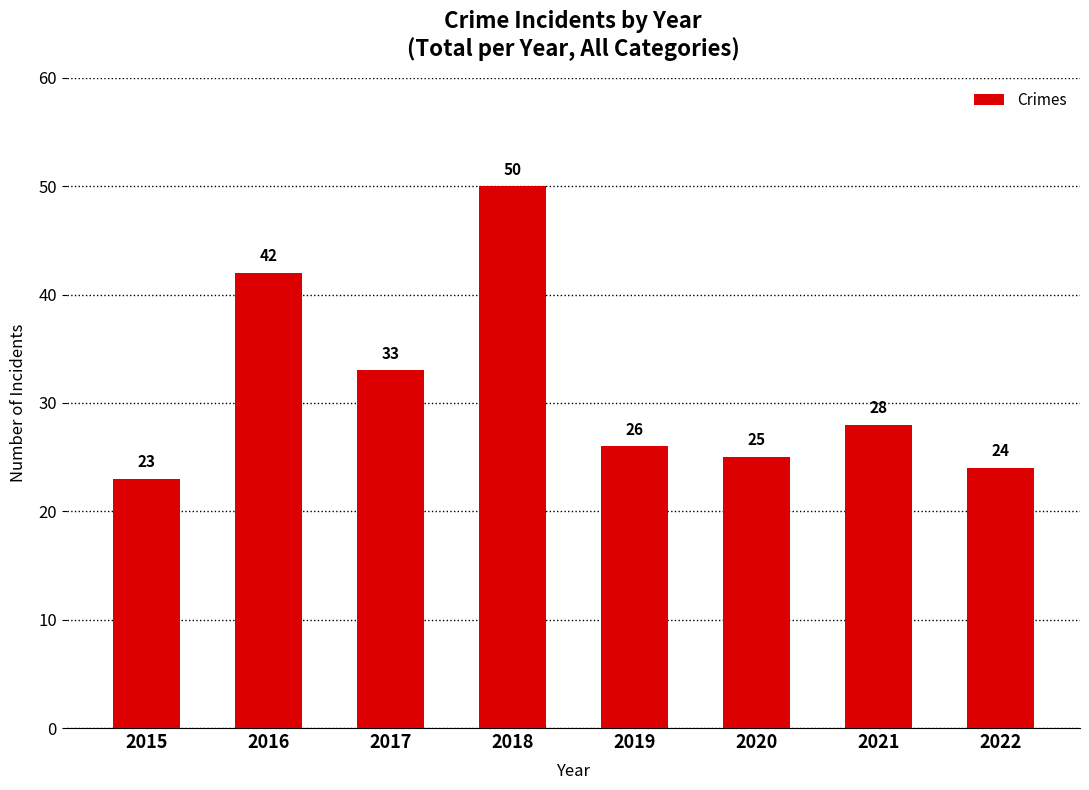

Reading right to left, list all the values displayed in this chart.

2022=24	2021=28	2020=25	2019=26	2018=50	2017=33	2016=42	2015=23